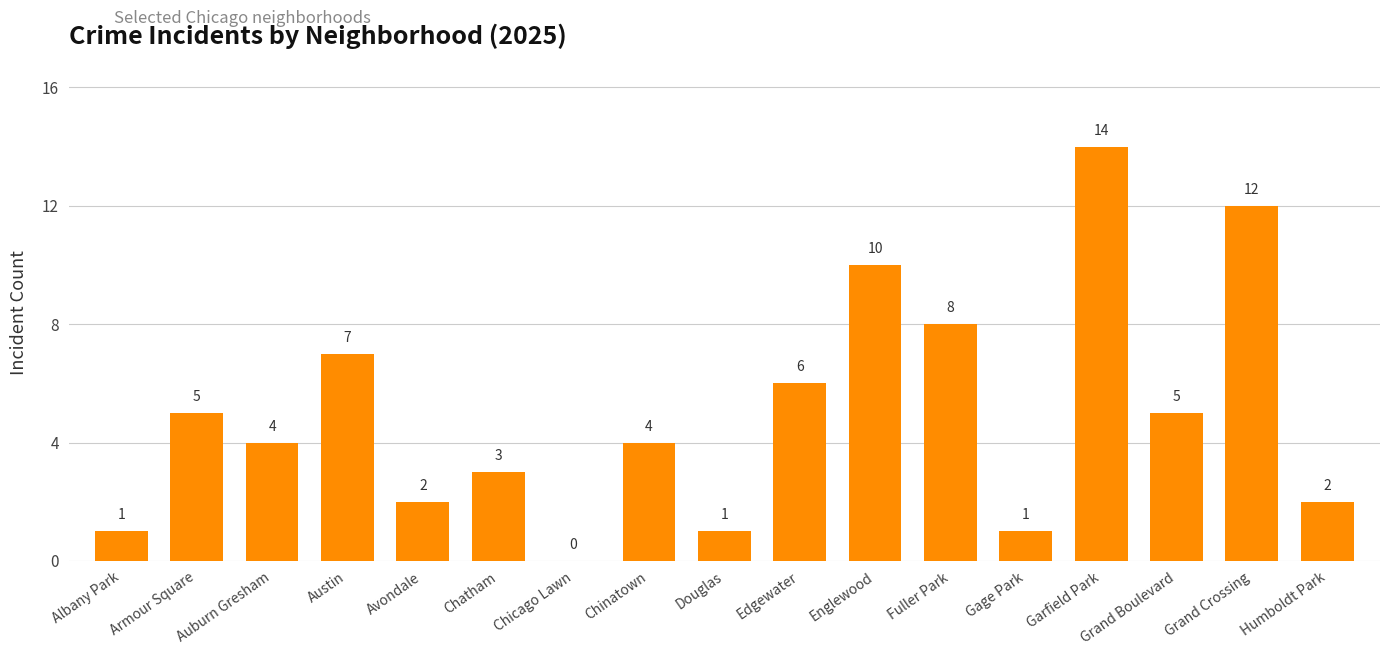

The chart shows a value of 7 at Austin. True or false?

True